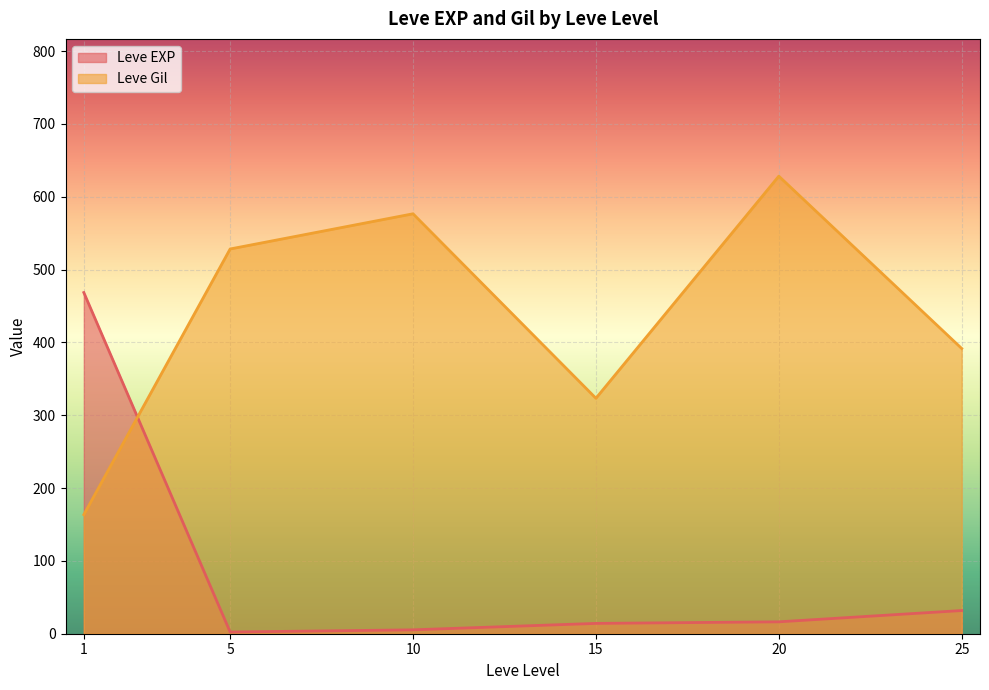

What is the lowest value of the Leve Gil series?

163.5